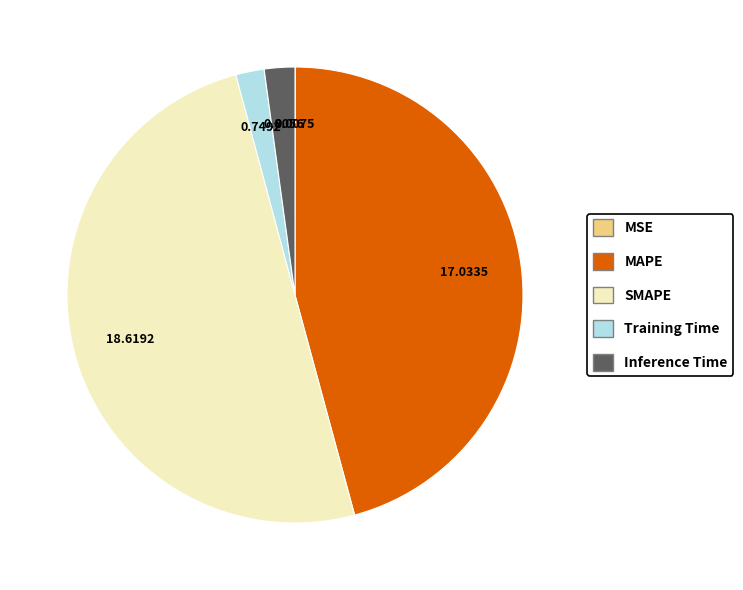

Between Inference Time and SMAPE, which is larger?

SMAPE